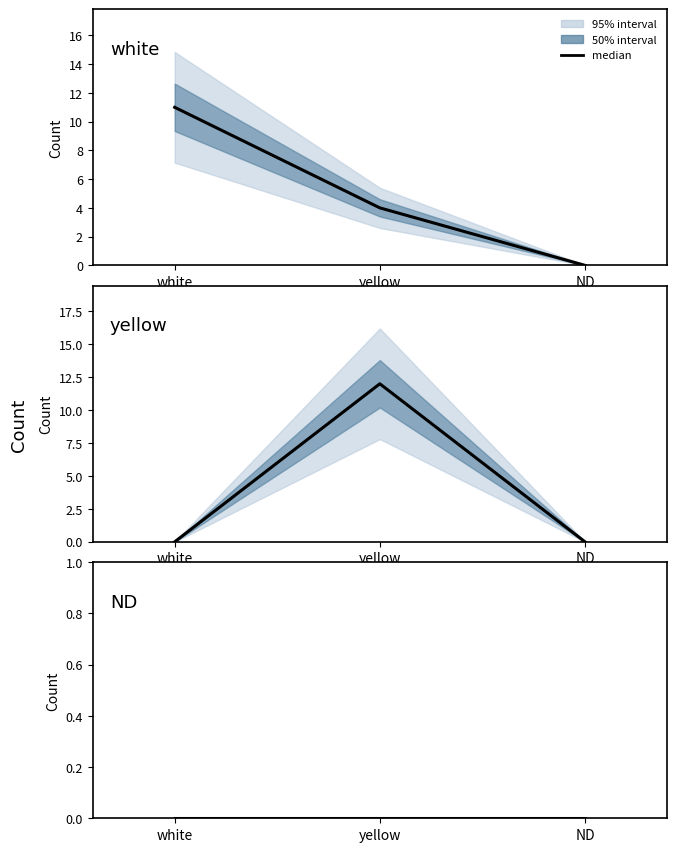

Reading left to right, extract all data points from this chart.

white: white=11	yellow=4	ND=0
yellow: white=0	yellow=12	ND=0